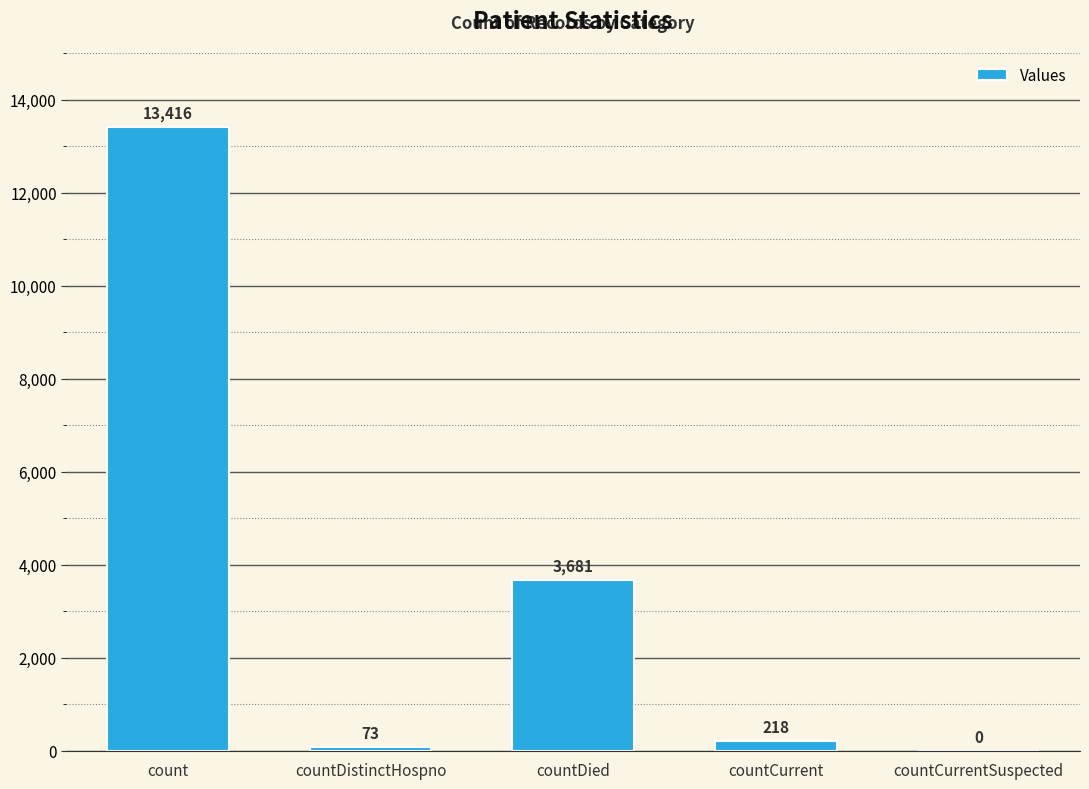

What is the sum of all values?

17388